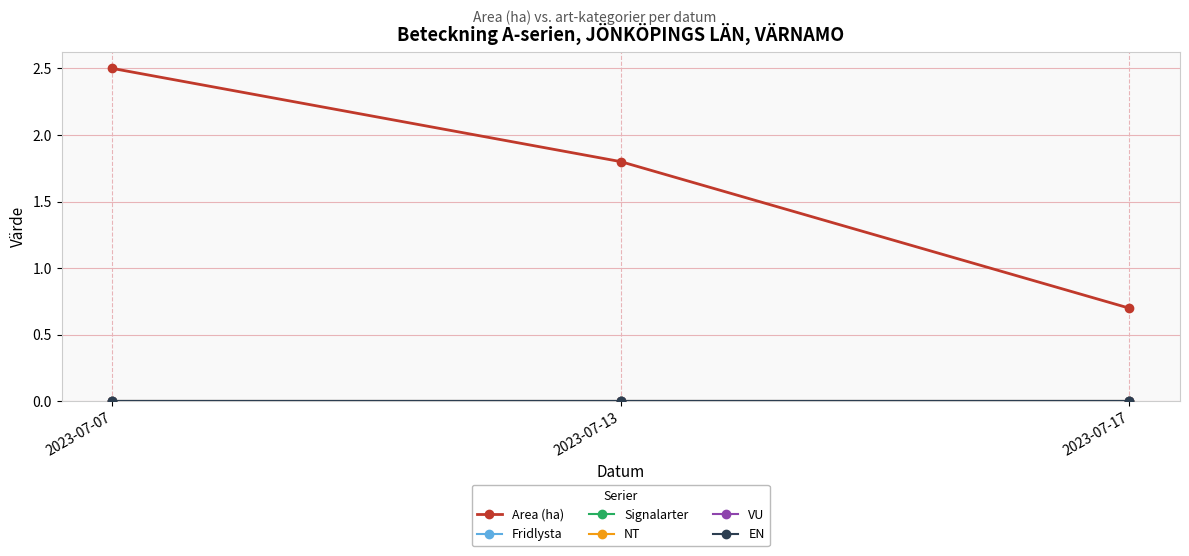

Does the chart have visible grid lines?

Yes